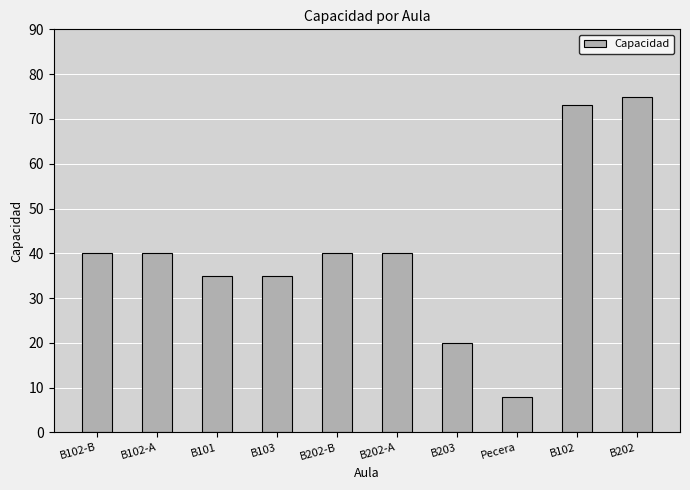

What is the value of the 7th bar from the left?

20